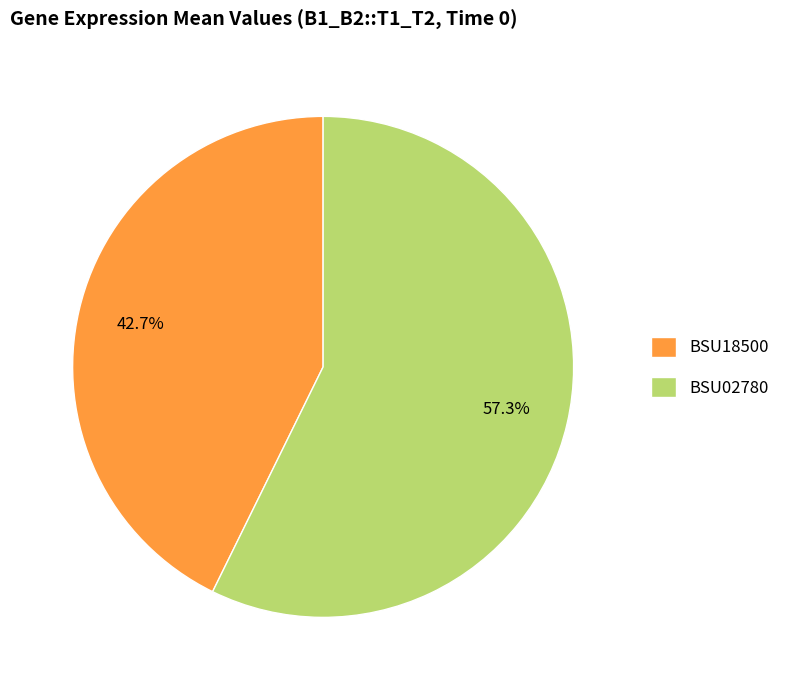

Which slice is the largest?

BSU02780